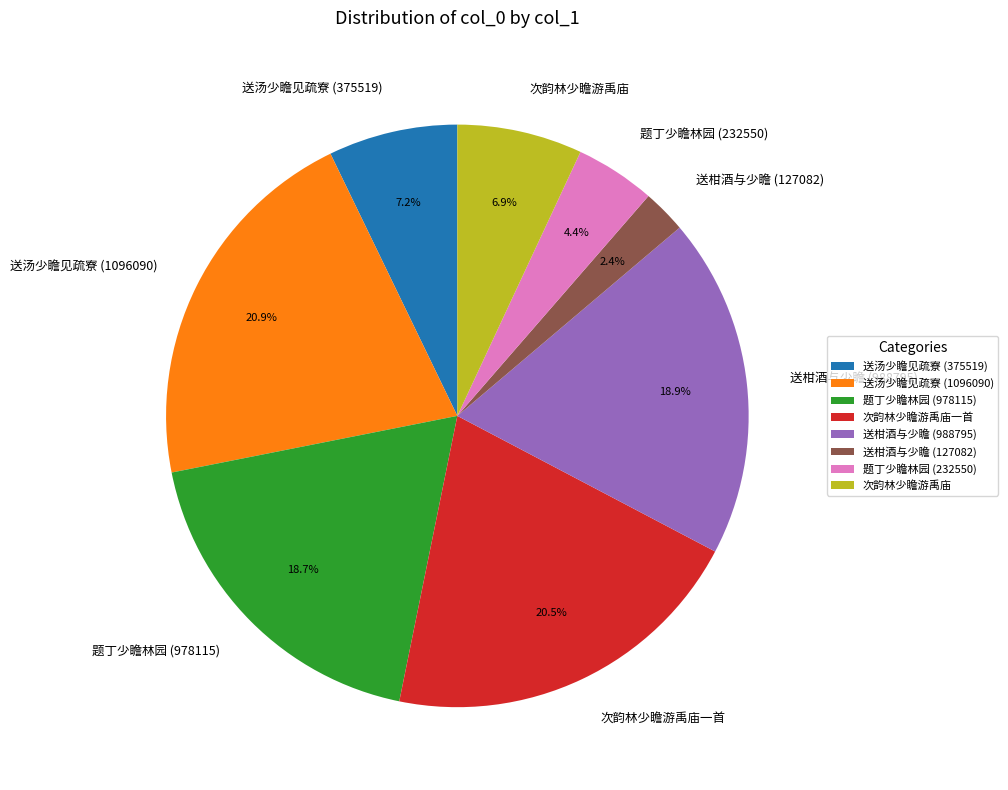

True or false: 题丁少瞻林园 (978115) accounts for 19% of the total.

True